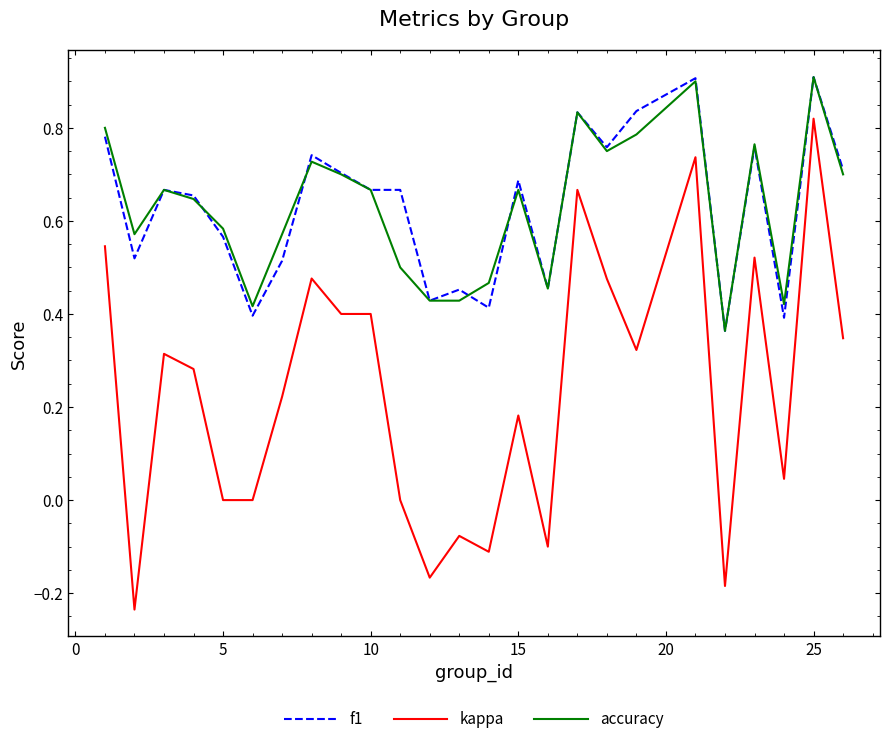

Which series has the widest spread of values?

kappa